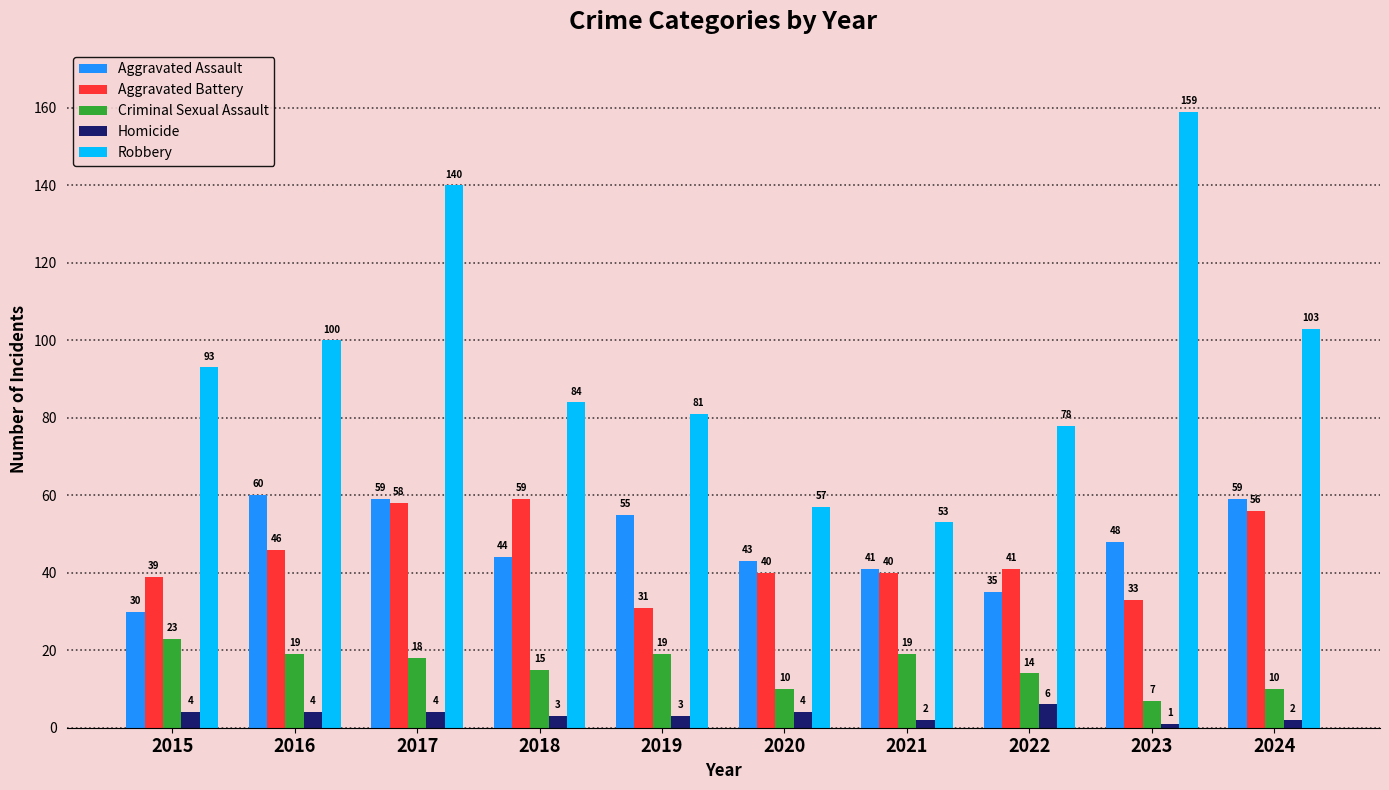

What is the highest value of the Aggravated Assault series?

60